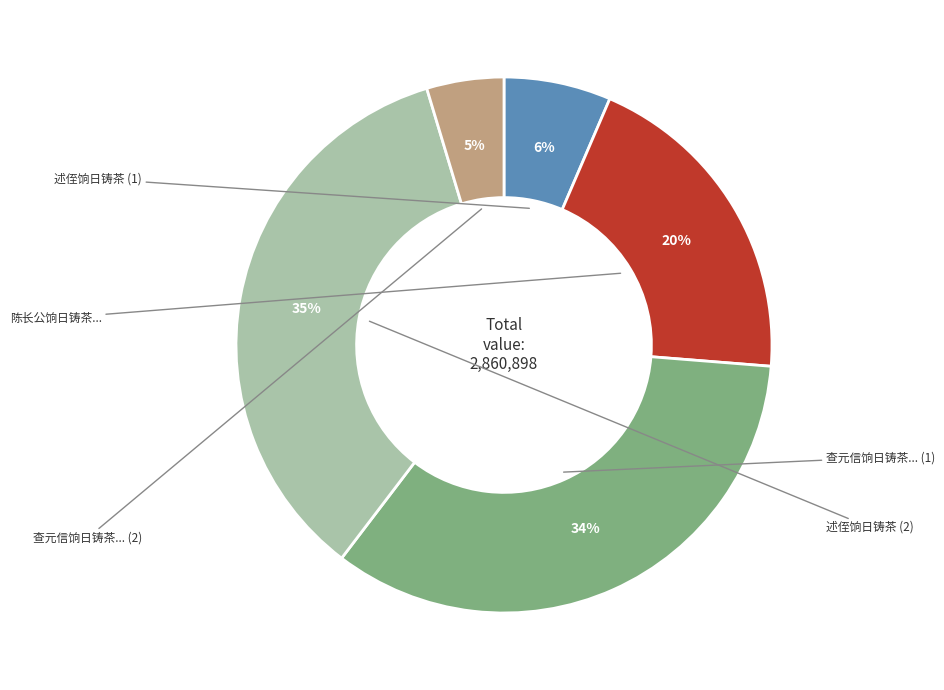

Does any single category account for the majority?

No